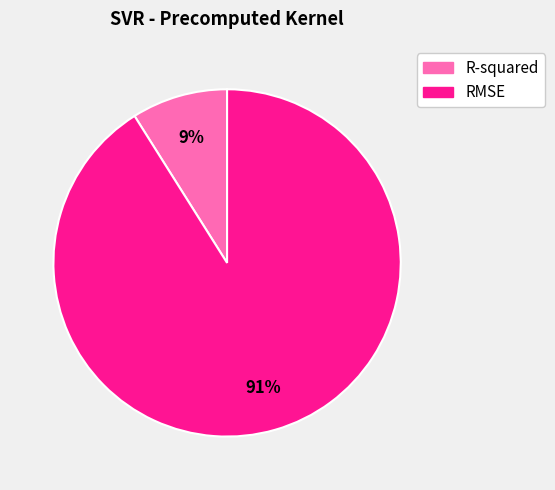

To the nearest percent, what is the average slice percentage?

50%